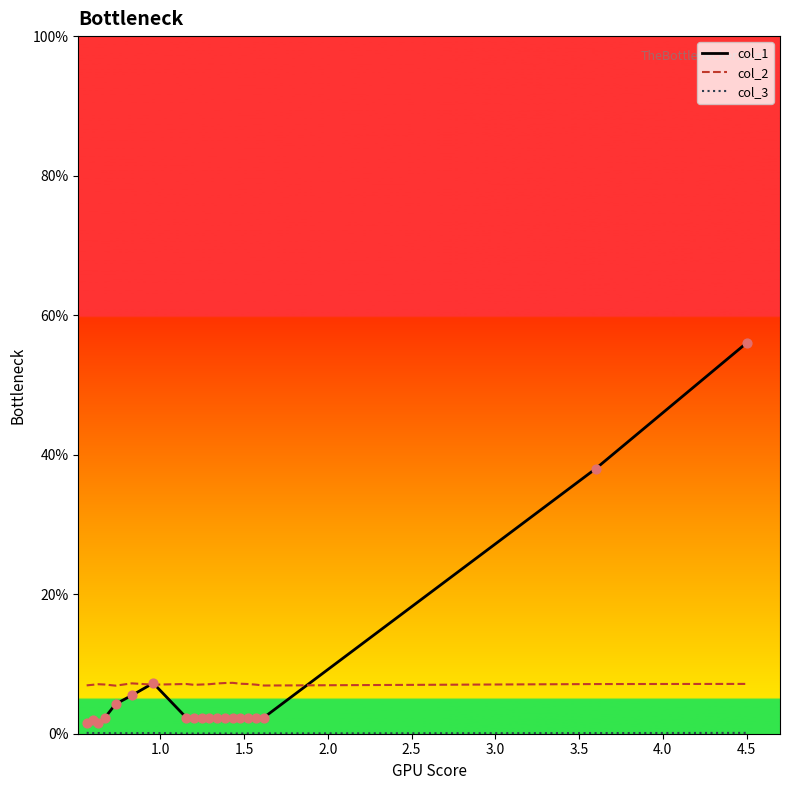

Does the chart have visible grid lines?

No